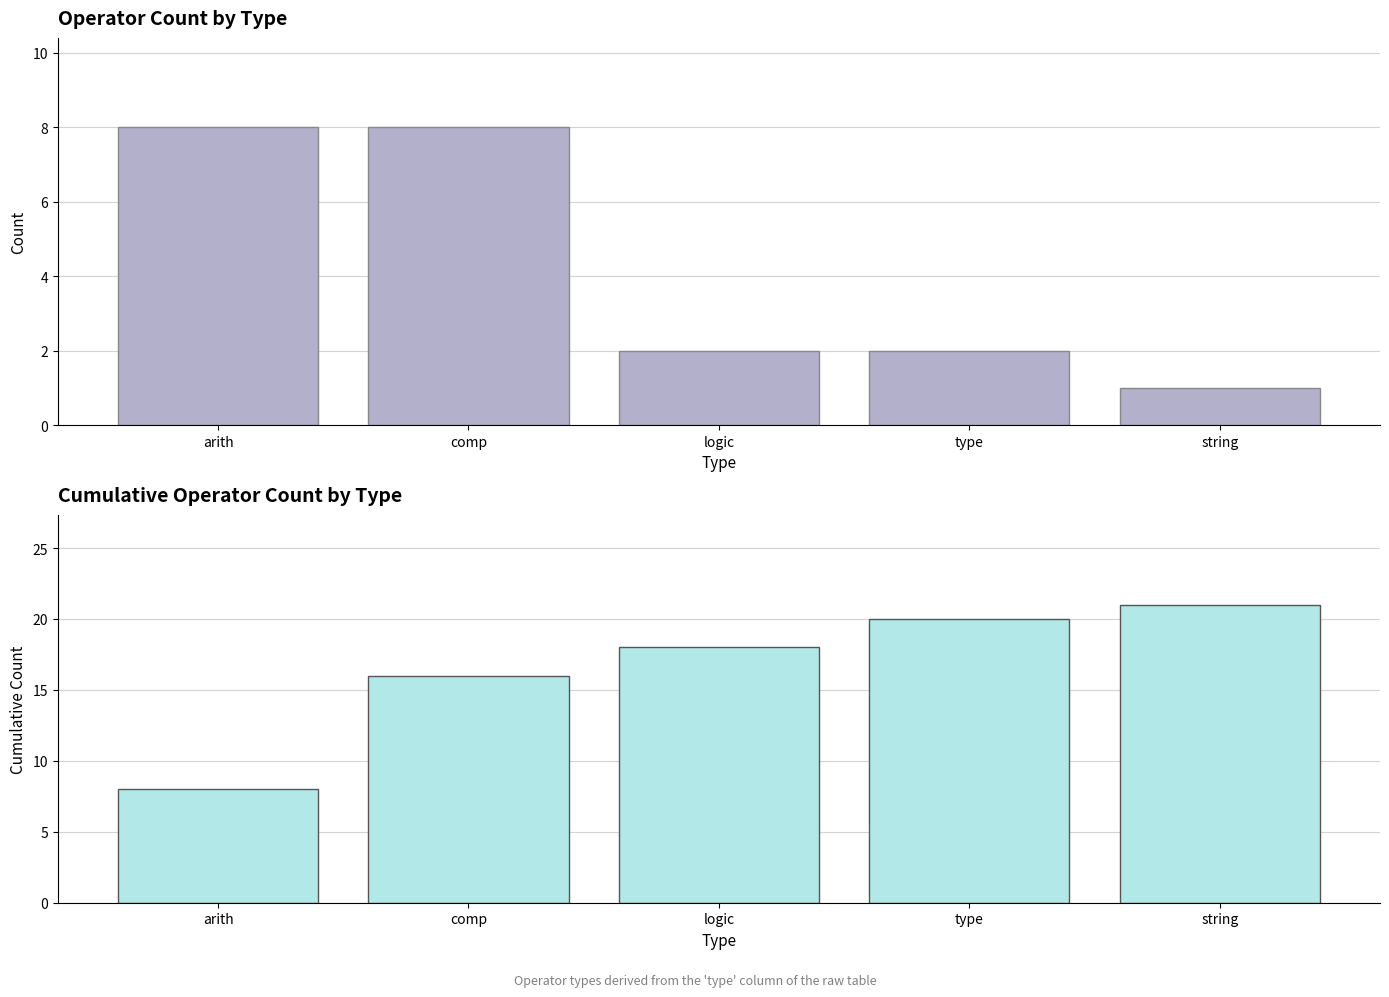

Which series has the largest range (max minus min)?

Cumulative Count